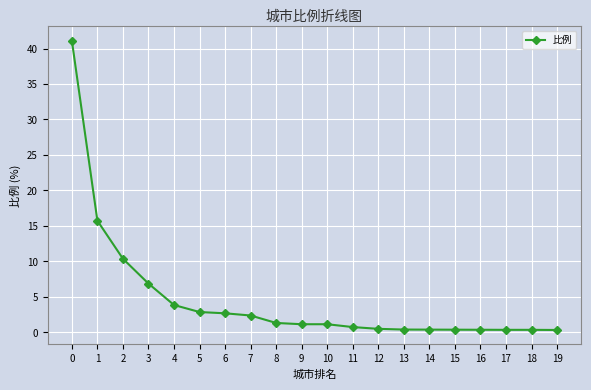

What is the maximum value shown in the chart?

41.1